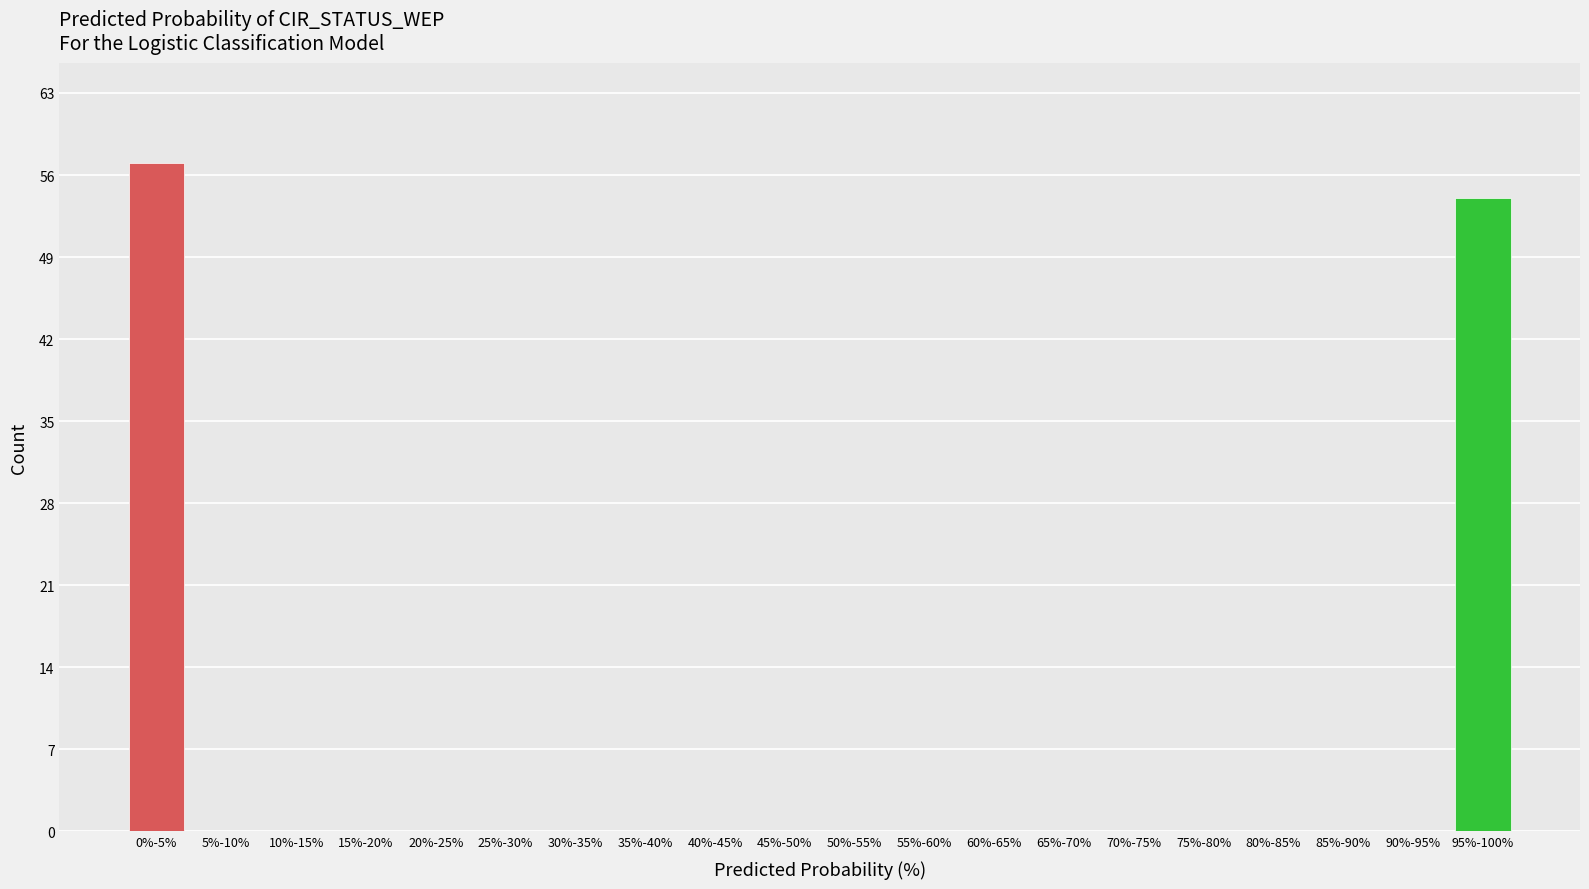

Reading left to right, what are all the values shown in this chart?

0%-5%=57	5%-10%=0	10%-15%=0	15%-20%=0	20%-25%=0	25%-30%=0	30%-35%=0	35%-40%=0	40%-45%=0	45%-50%=0	50%-55%=0	55%-60%=0	60%-65%=0	65%-70%=0	70%-75%=0	75%-80%=0	80%-85%=0	85%-90%=0	90%-95%=0	95%-100%=54